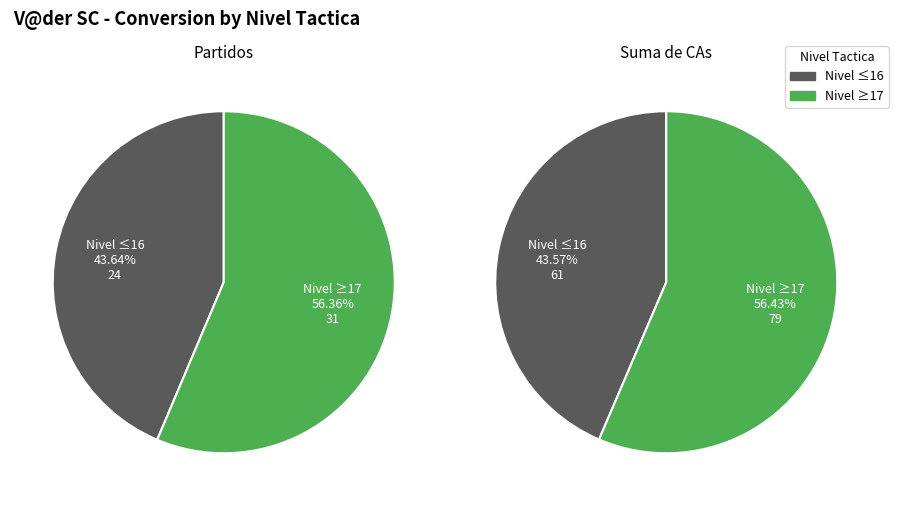

Between 15 and 19, which series saw the biggest shift?

Suma de CAs